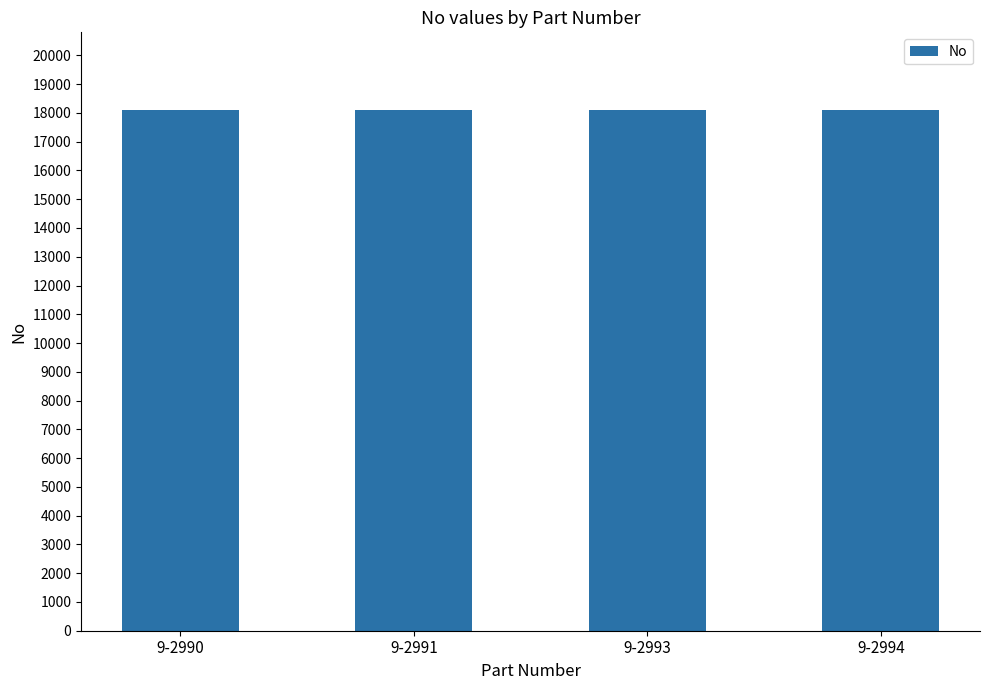

Count the number of categories in the chart.

4